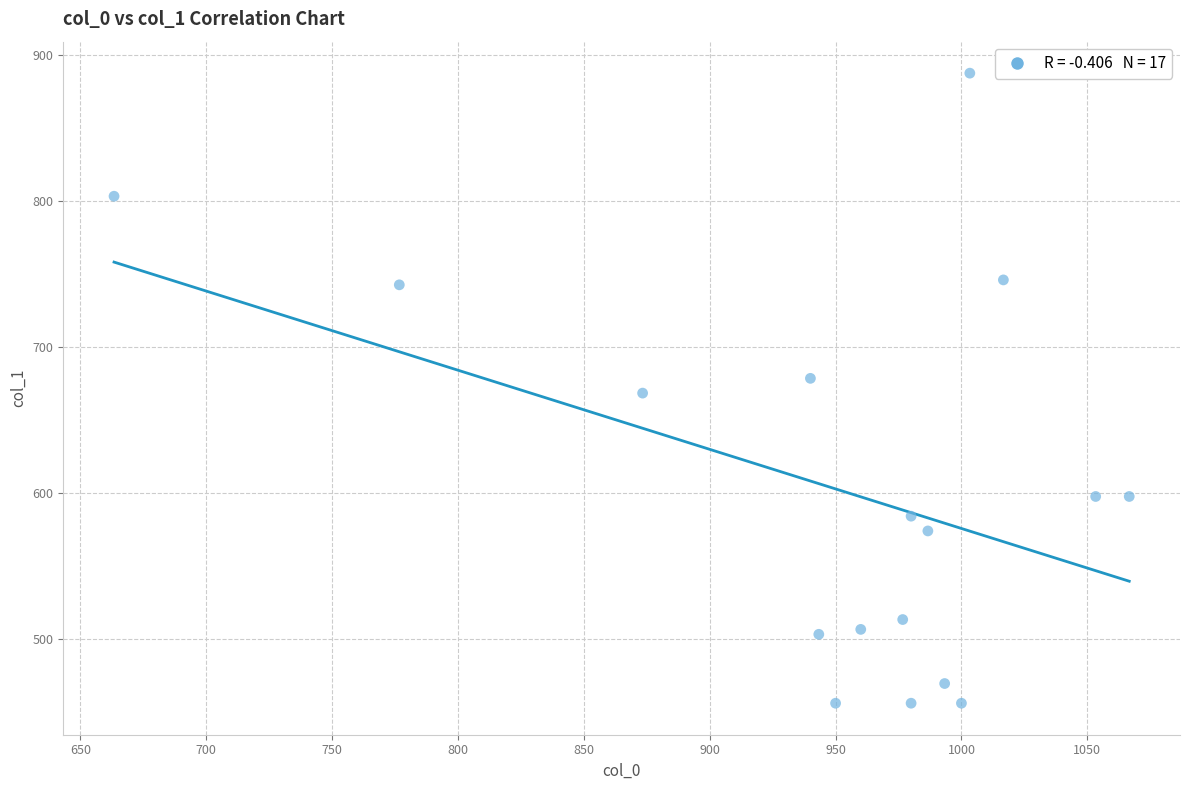

What is the range of X values (max minus min)?

403.3